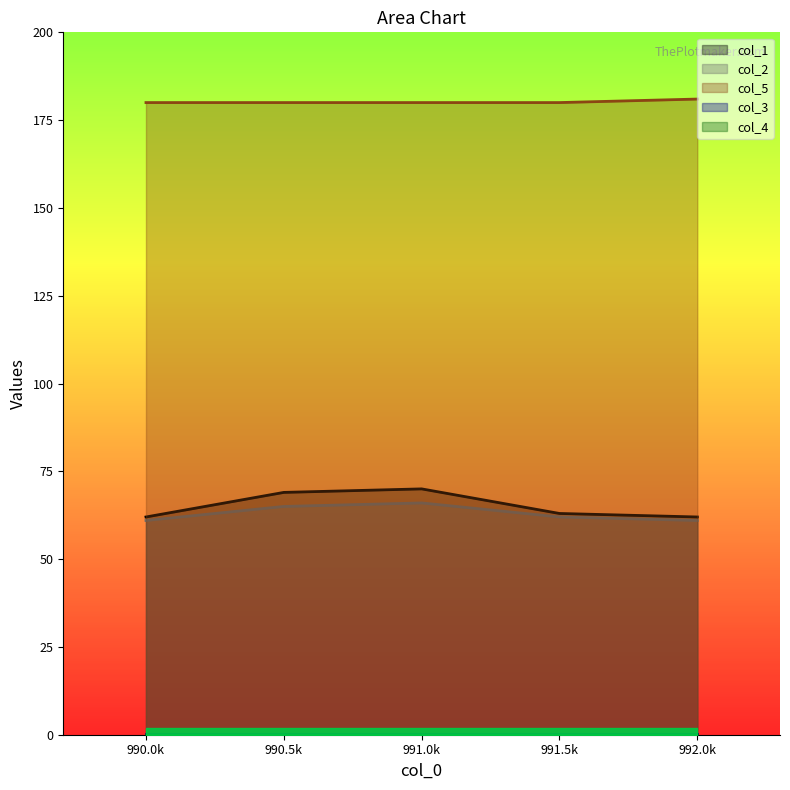

The value of col_2 at 990.5k is 98. True or false?

False